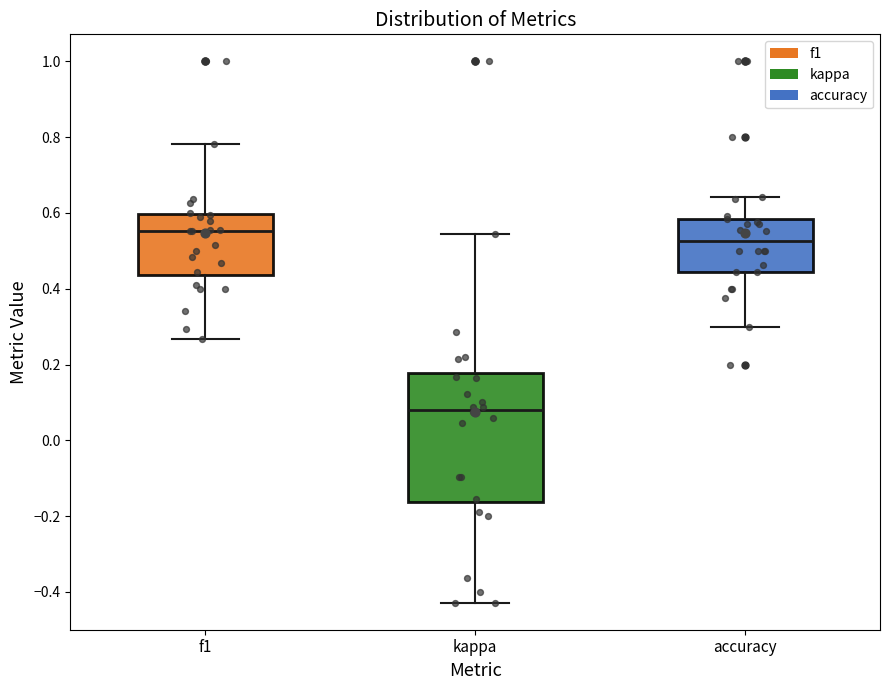

Comparing the boxes themselves (not the whiskers), which one is the tallest?

kappa